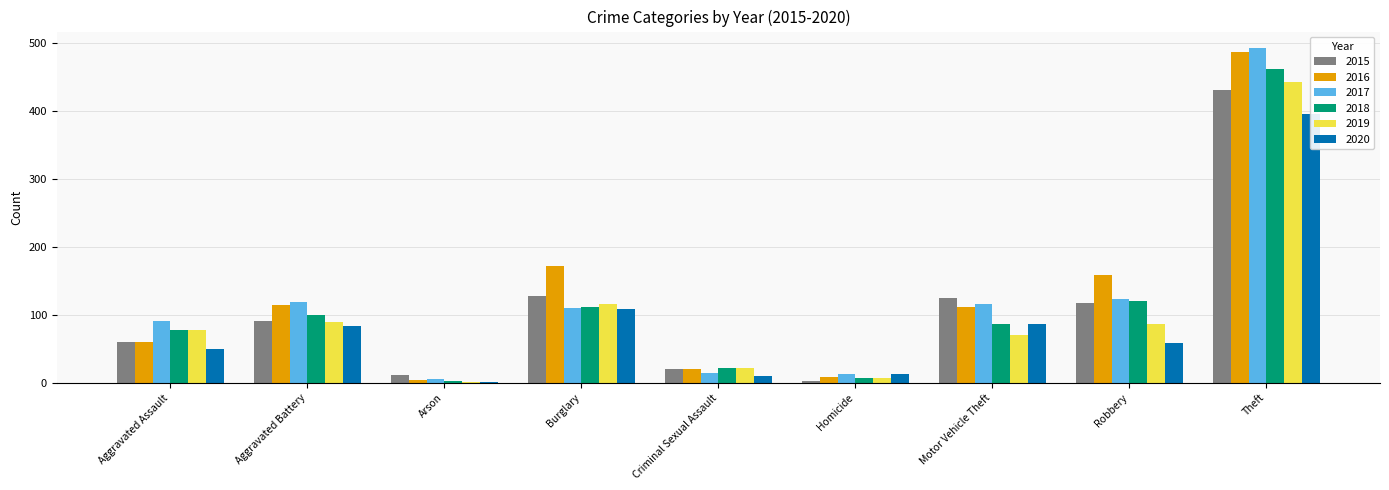

The value of 2017 at Theft is 256. True or false?

False